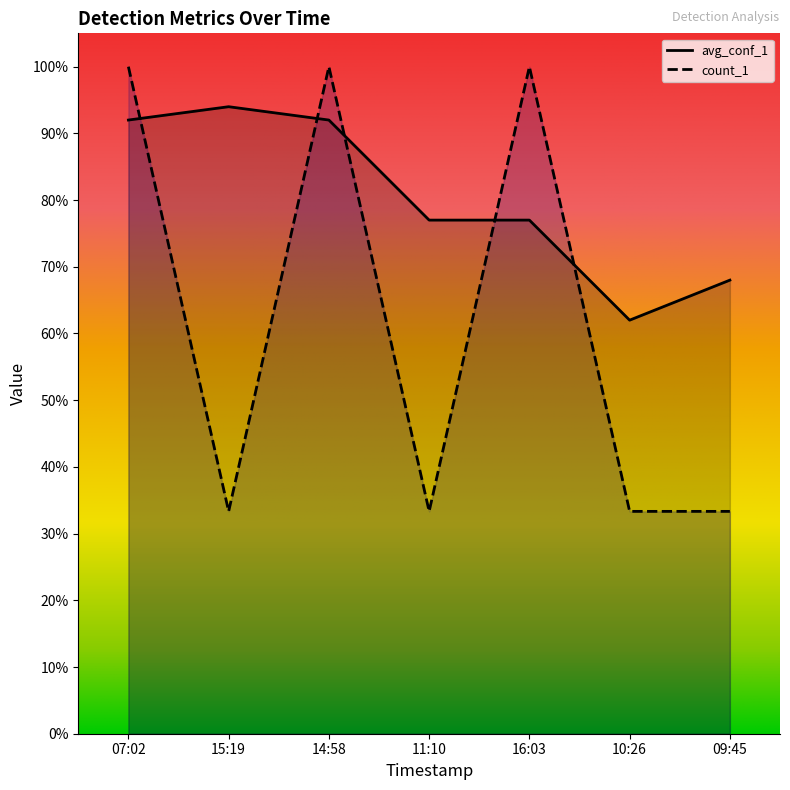

Does the chart display data point markers on the line(s)?

No